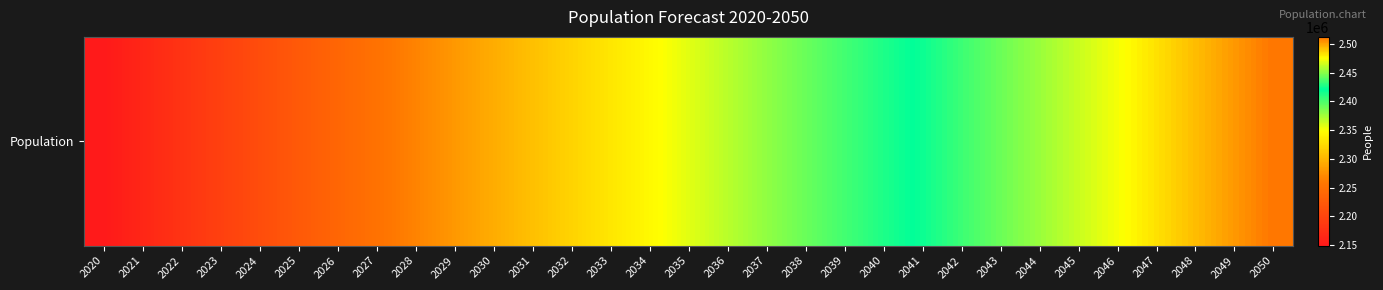

Rank the categories by value from highest to lowest.

2050, 2049, 2048, 2047, 2046, 2045, 2044, 2043, 2042, 2041, 2040, 2039, 2038, 2037, 2036, 2035, 2034, 2033, 2032, 2031, 2030, 2029, 2028, 2027, 2026, 2025, 2024, 2023, 2022, 2021, 2020